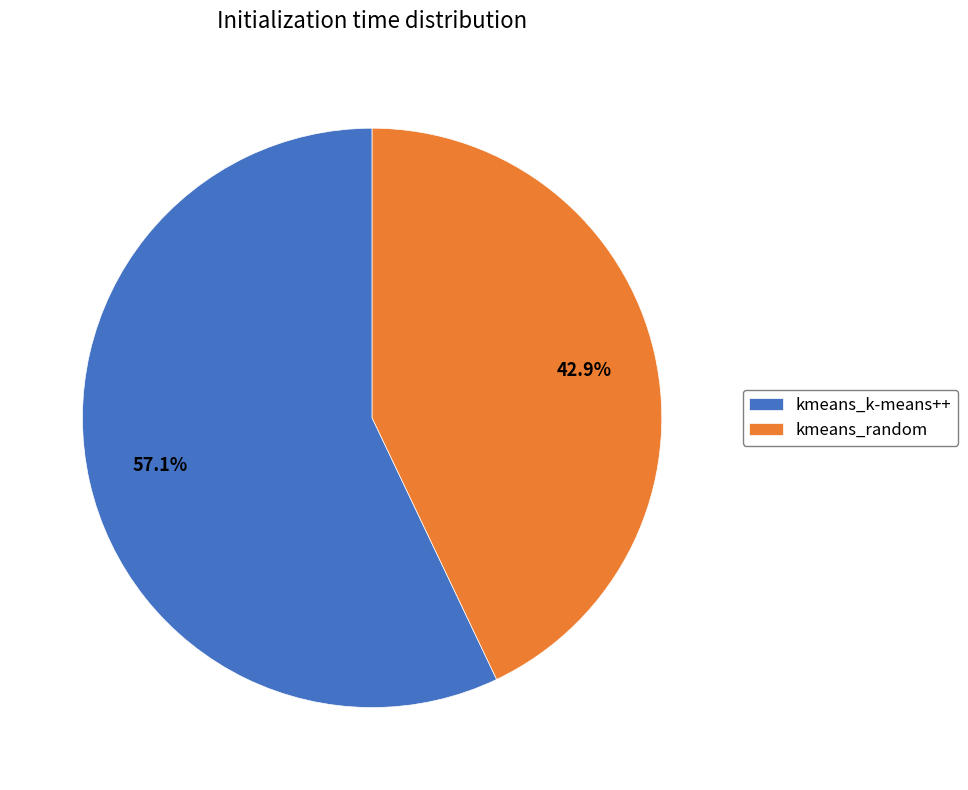

How many segments does this pie chart have?

2